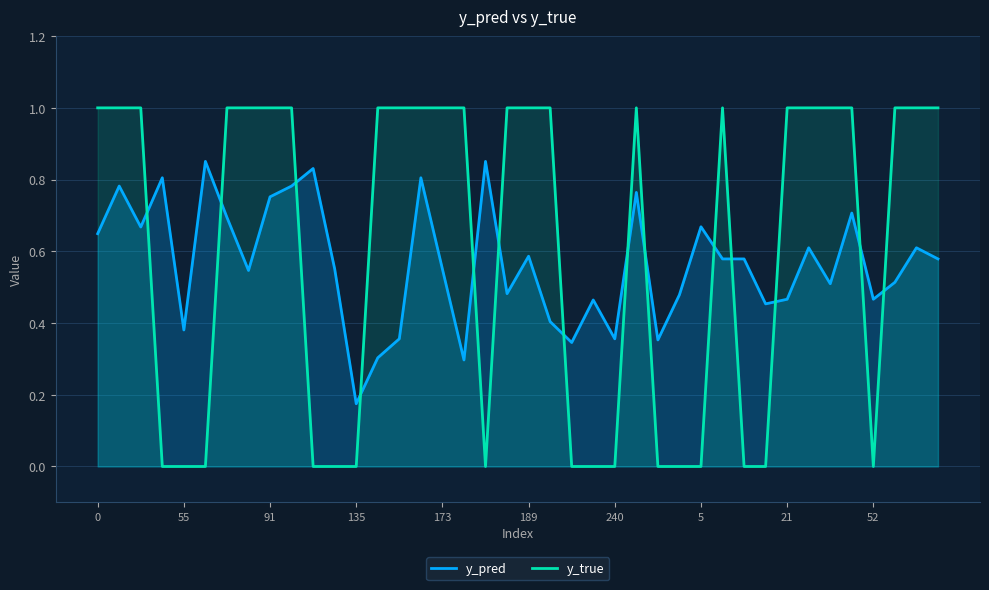

In y_pred, how many points are lower than both neighbors (excluding endpoints)?

12